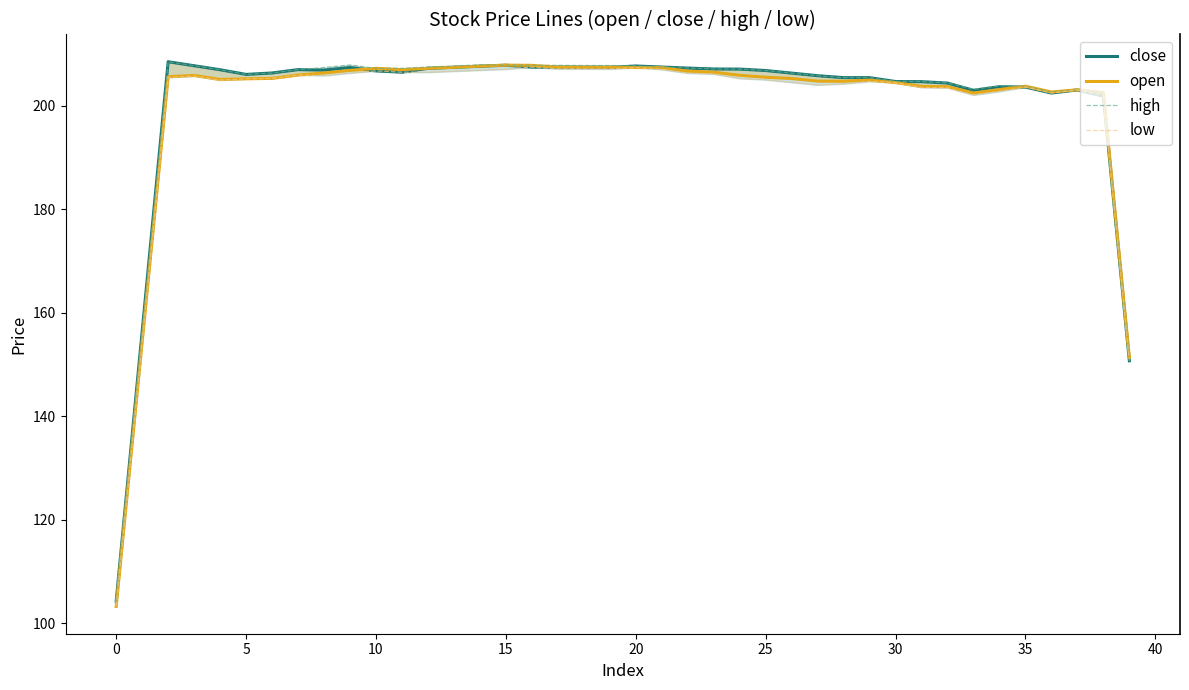

Rank the series at 30 from lowest to highest value.

open, low, close, high